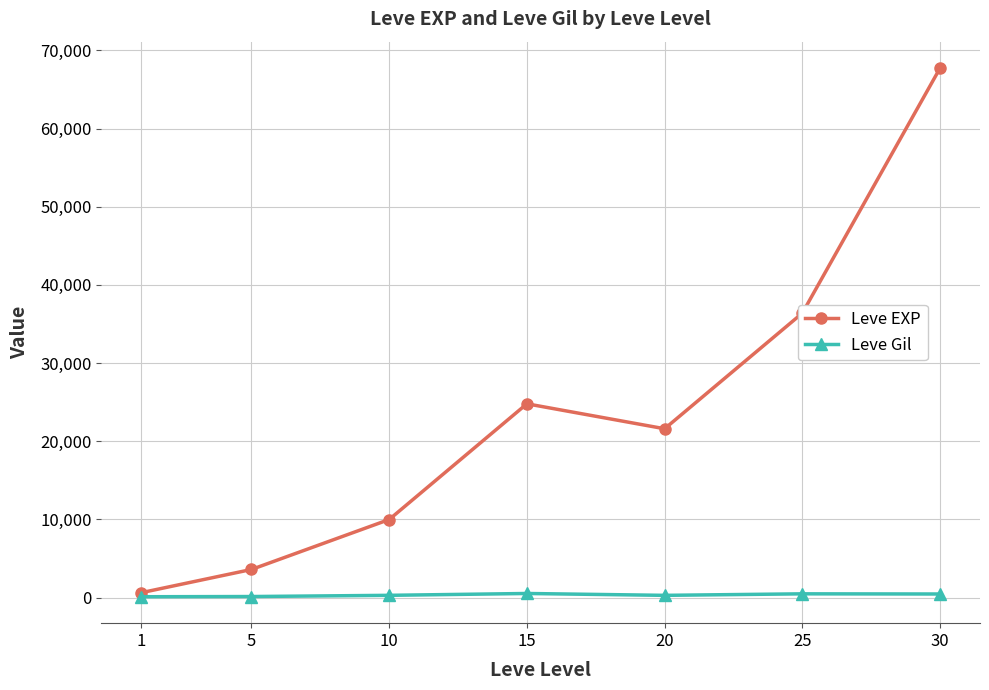

Which series has the largest range (max minus min)?

Leve EXP